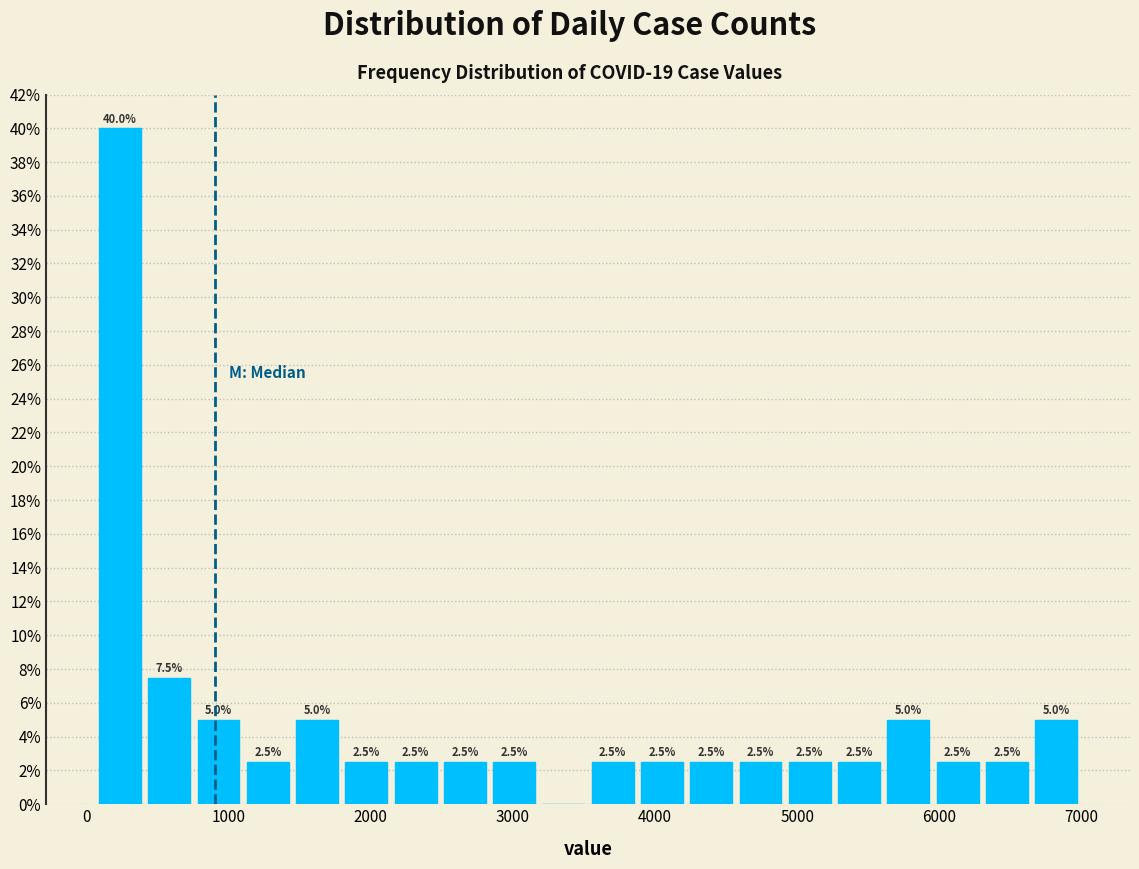

Read against the x-axis, roughly where is the centre of the tallest bar?

200